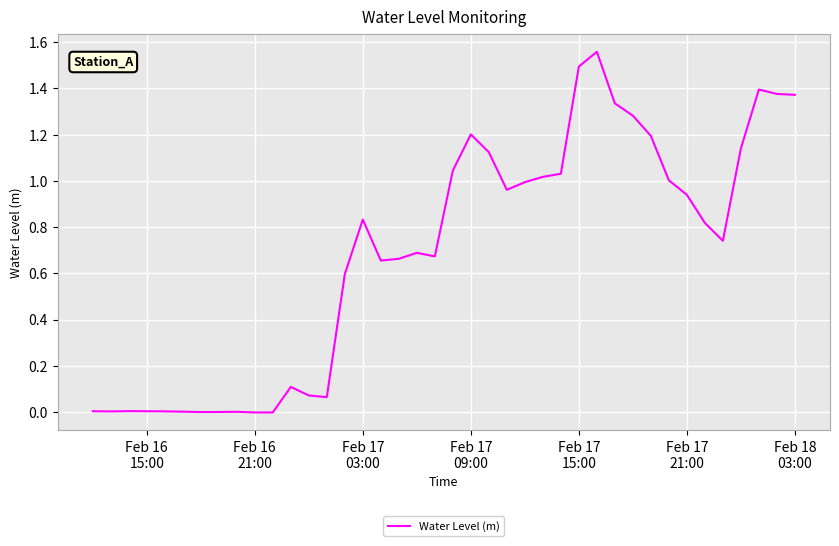

True or false: the data has more than 2 interior local peaks.

True